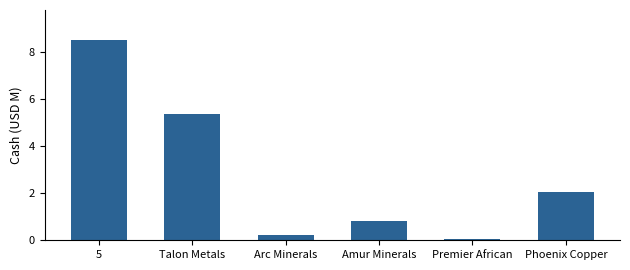

How many values exceed 2?

3